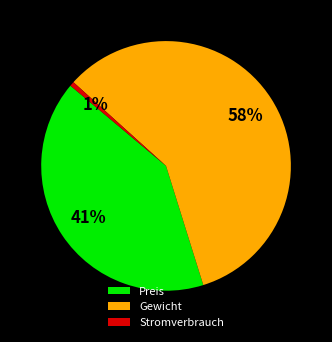

Is it true that Preis is 41% of the pie?

True